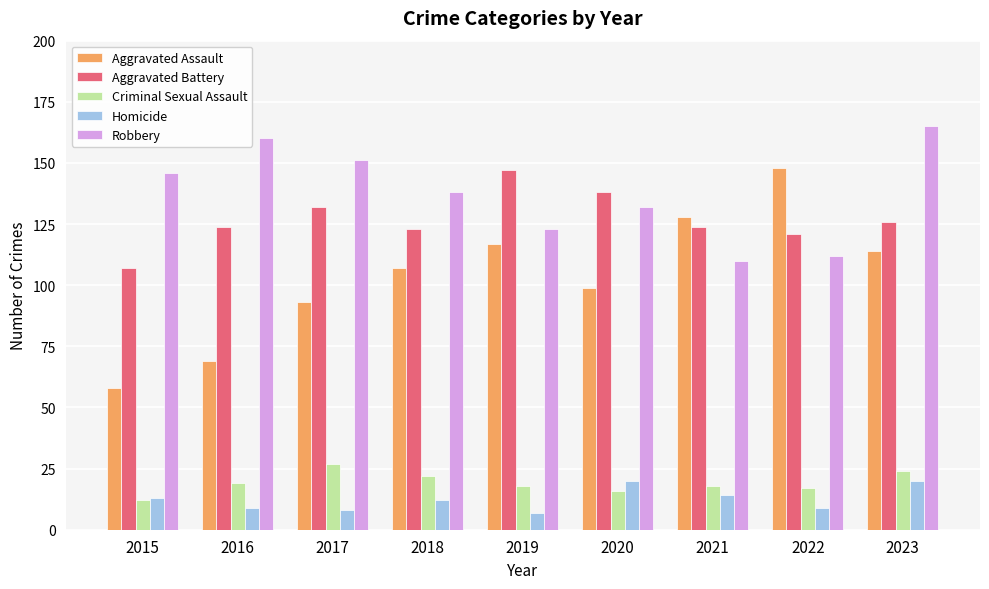

Rank the categories by Aggravated Assault value from highest to lowest.

2022, 2021, 2019, 2023, 2018, 2020, 2017, 2016, 2015